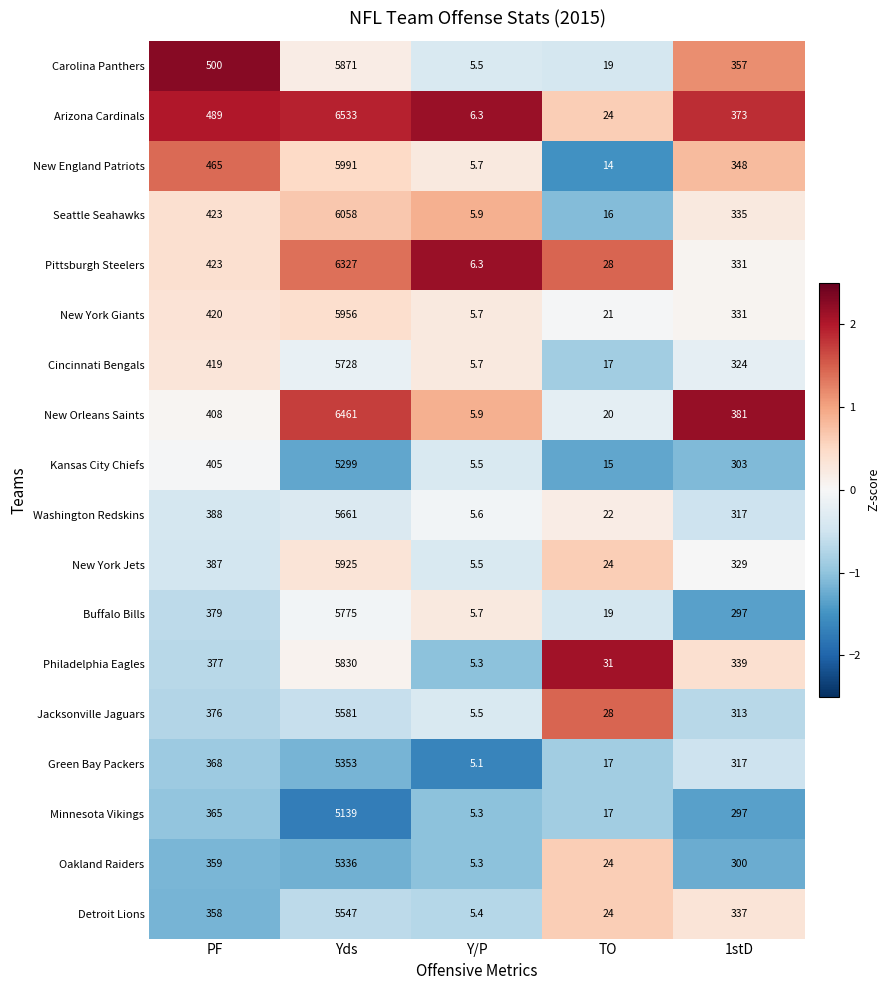

Where is Washington Redskins nearest to the value 2833?

PF